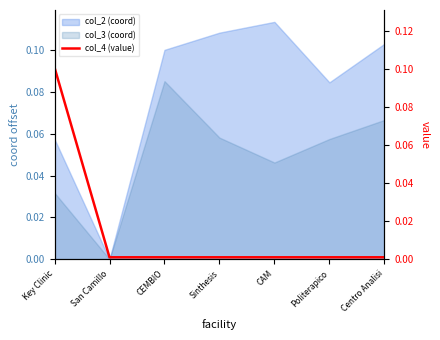

Reading right to left, what are all the values shown in this chart?

Centro Analisi=0.0	Politerapico=0.0	CAM=0.0	Sinthesis=0.0	CEMBIO=0.0	San Camillo=0.0	Key Clinic=0.1